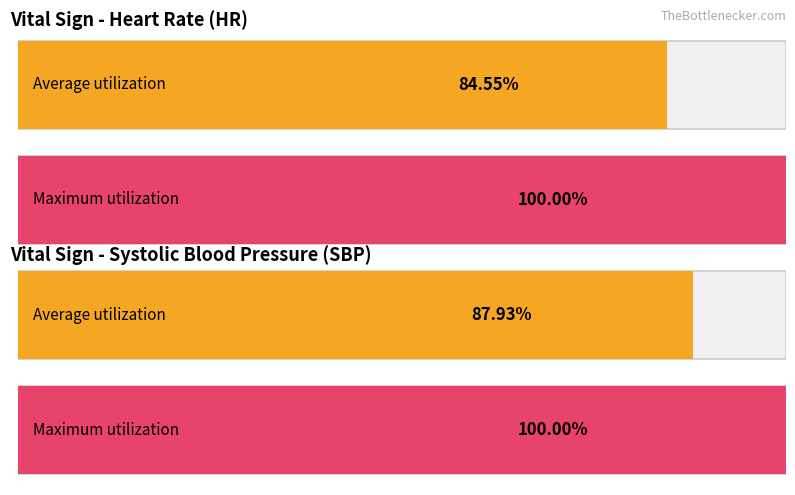

At 2, list the series in order from smallest to largest.

HR, SBP